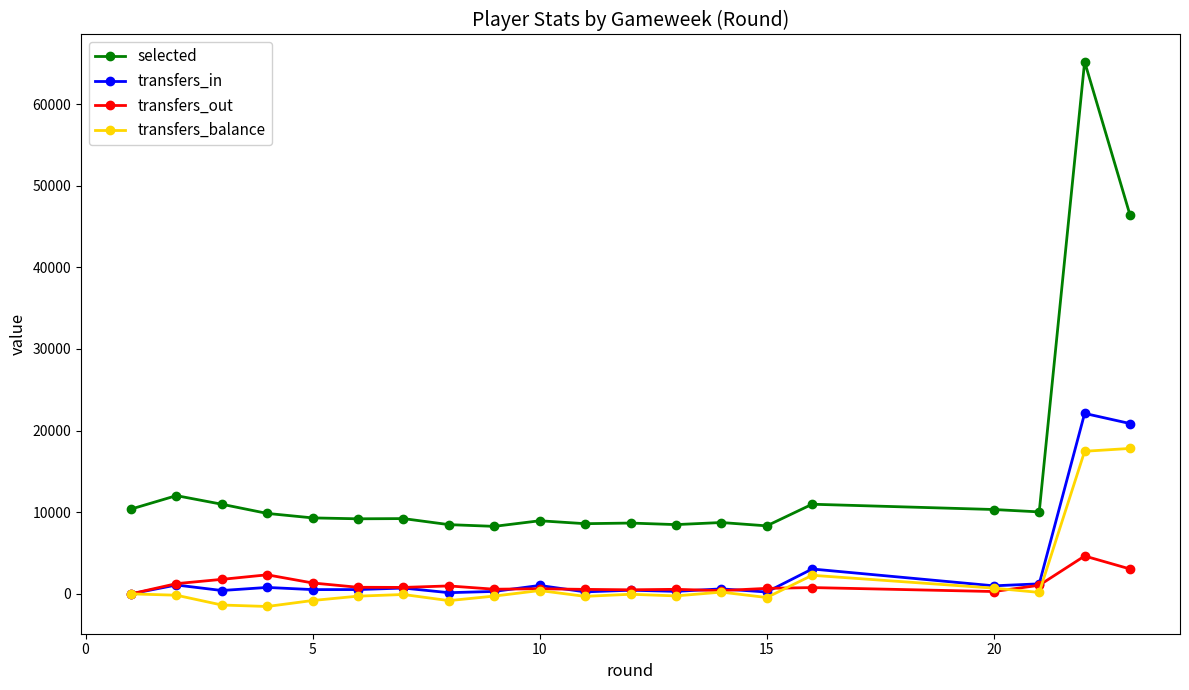

List the series in order of their peak value, highest first.

selected, transfers_in, transfers_balance, transfers_out